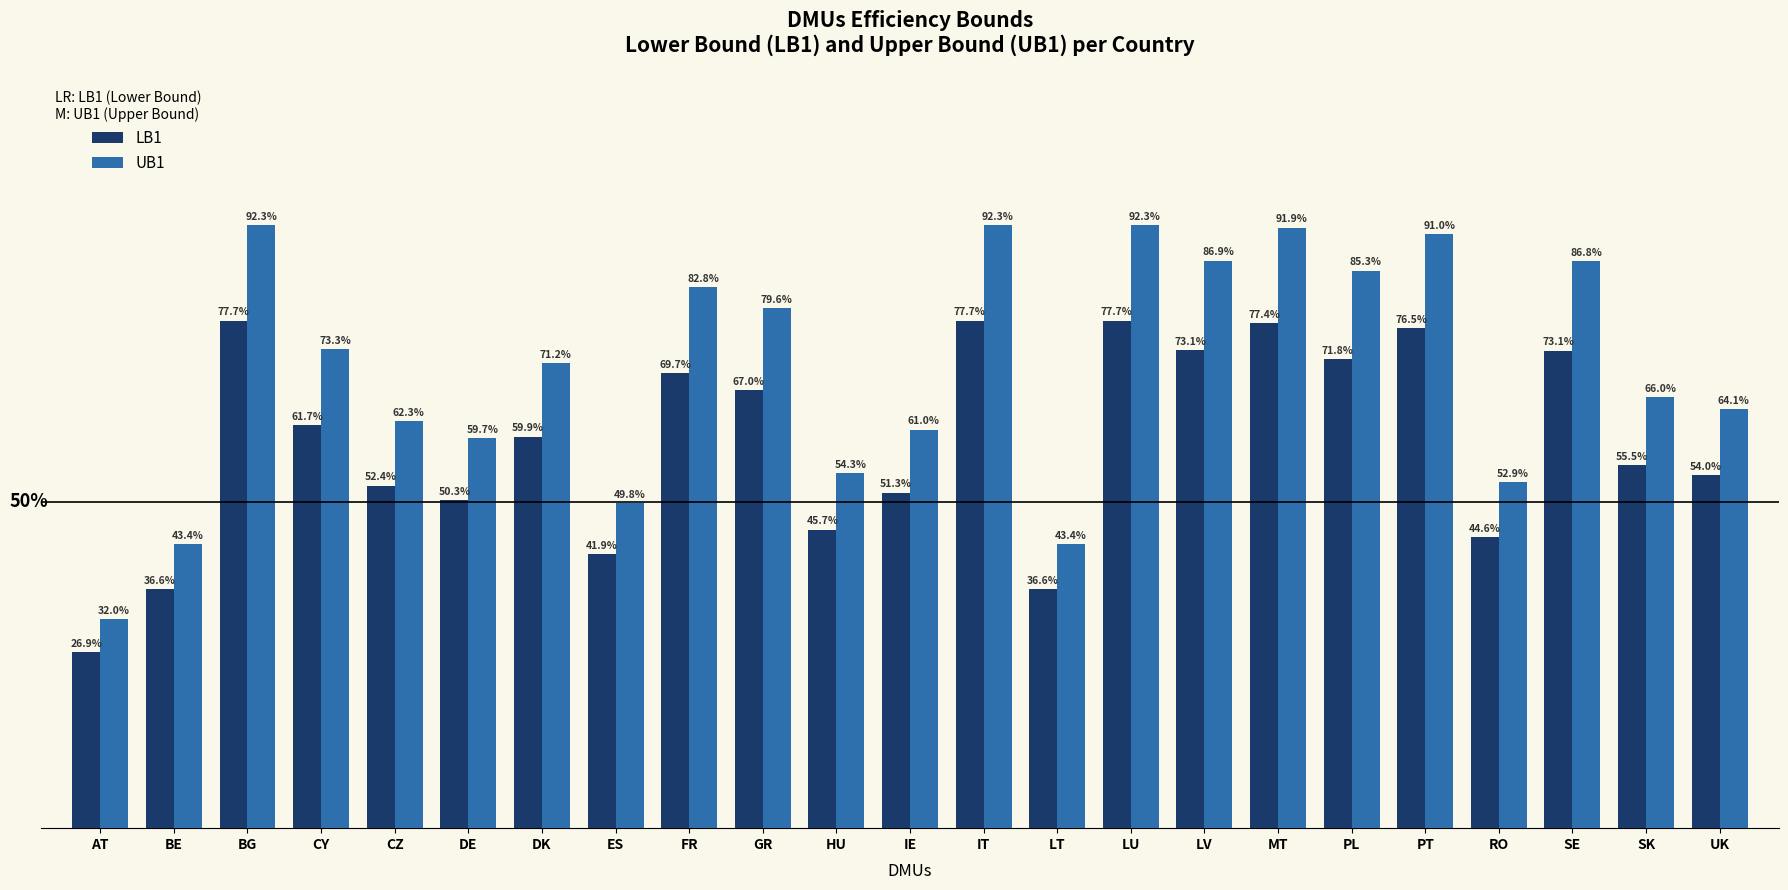

Rank the series by their average value, from lowest to highest.

LB1, UB1